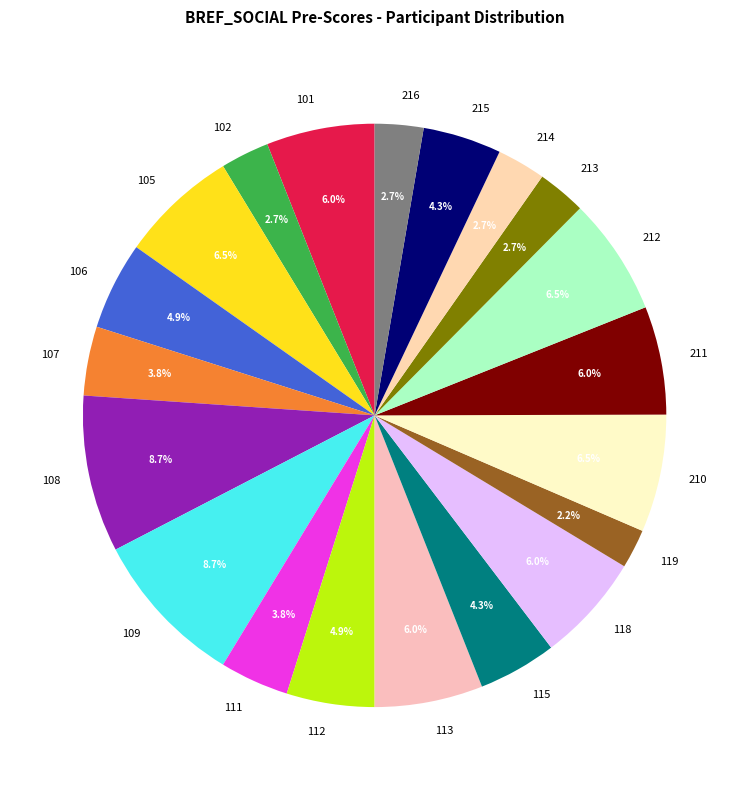

Count the number of slices in the pie.

20